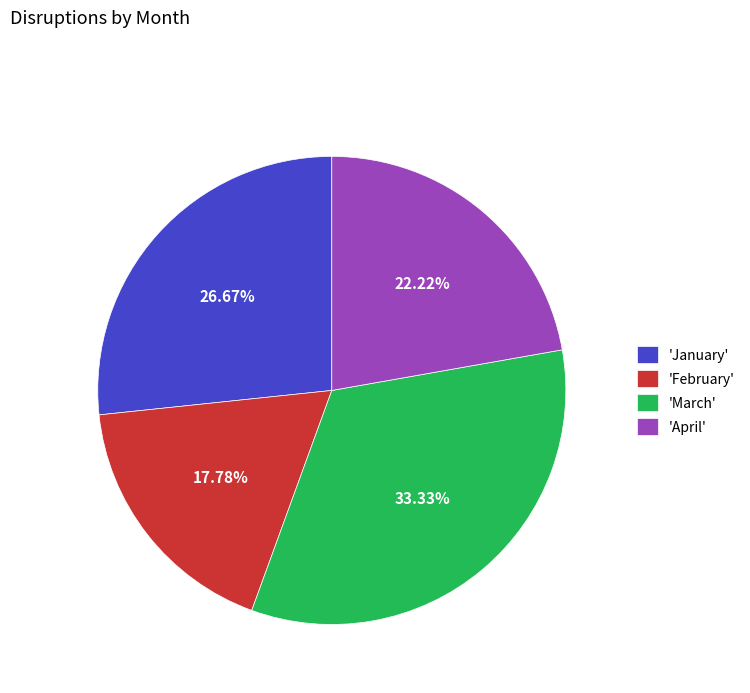

Between 'January' and 'March', which is larger?

'March'